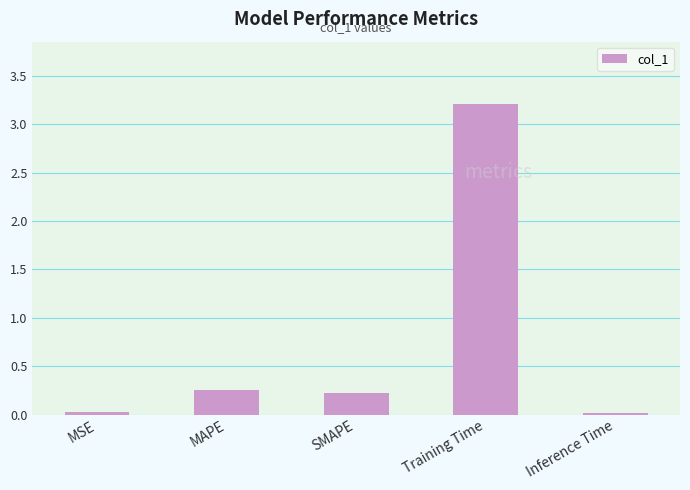

True or false: the data shows 0.0 at MSE.

True